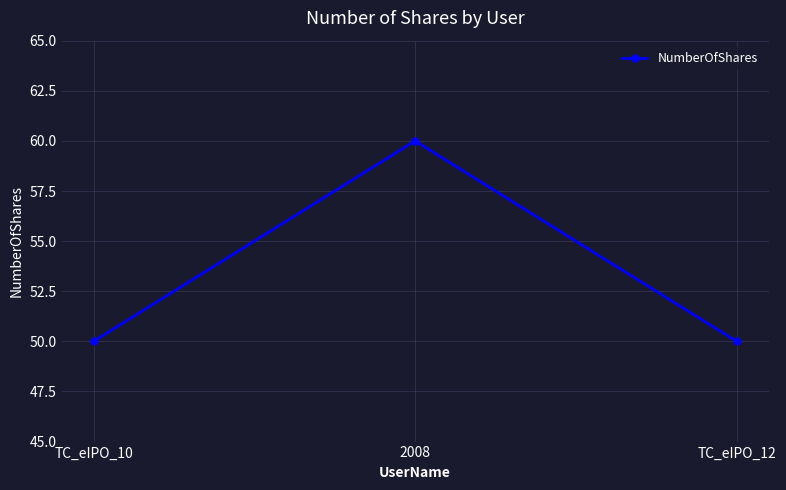

What position from the right is TC_eIPO_12?

1